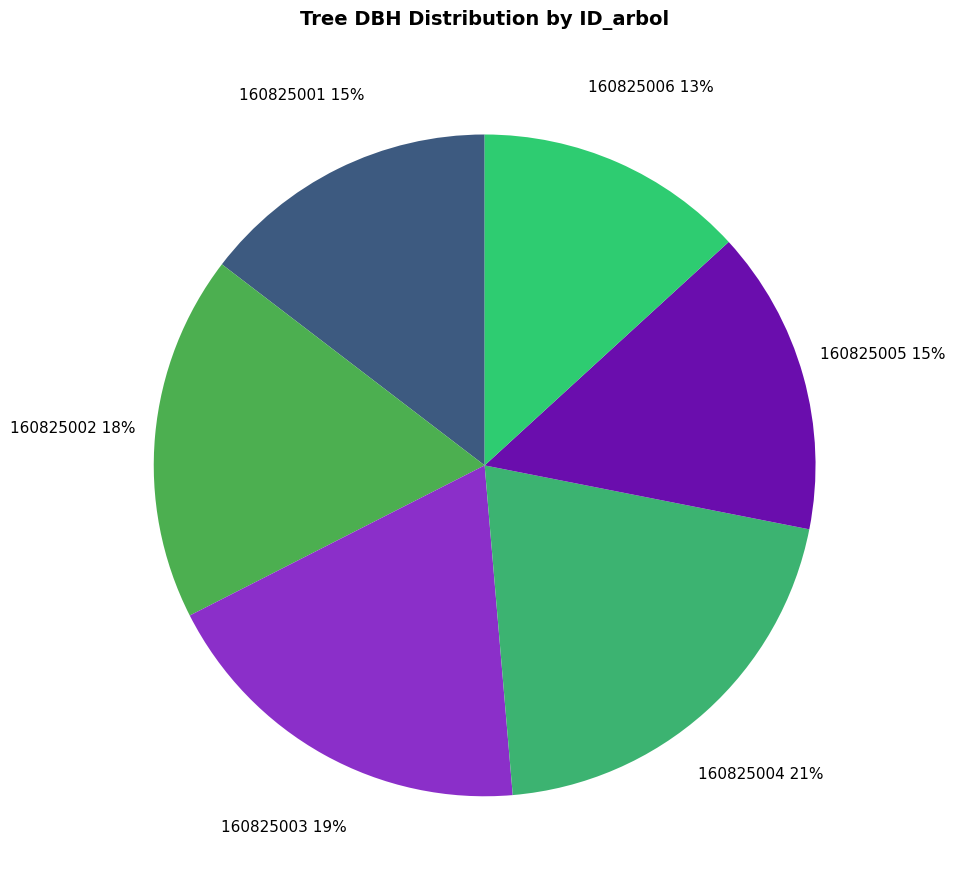

Does 160825006 represent more than half of the total?

No